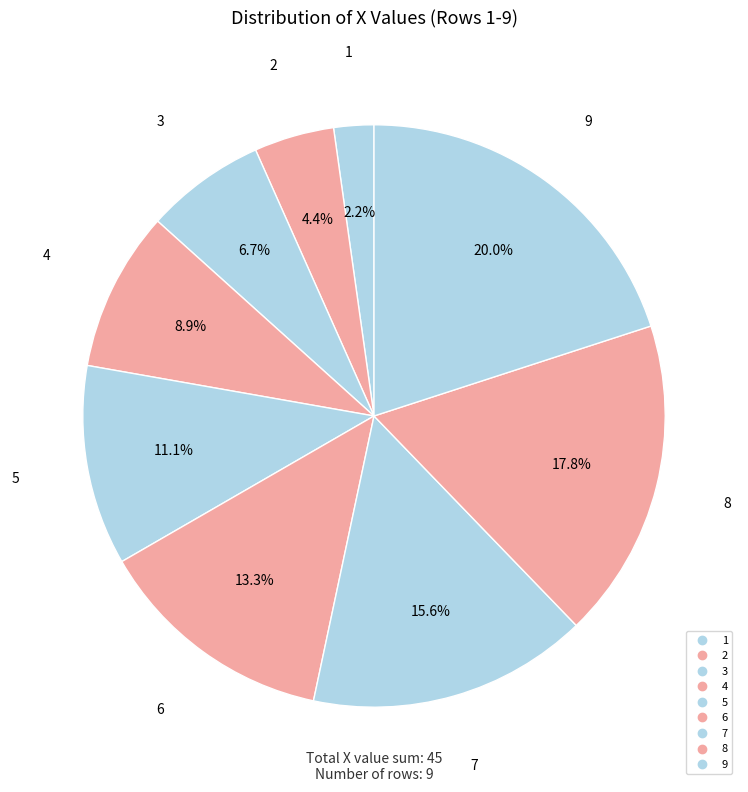

Do 6 and 3 together represent more than half of the pie?

No